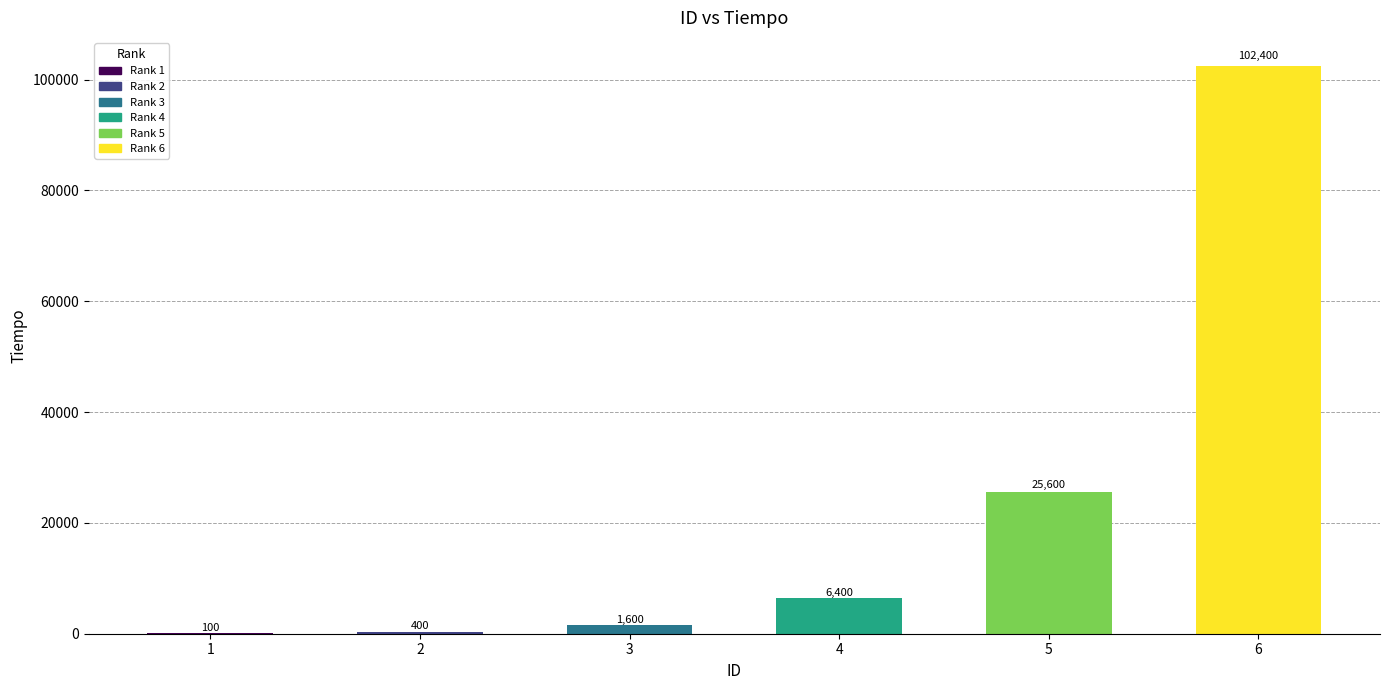

Approximately how many times larger is the value at 4 compared to 3?

4.0